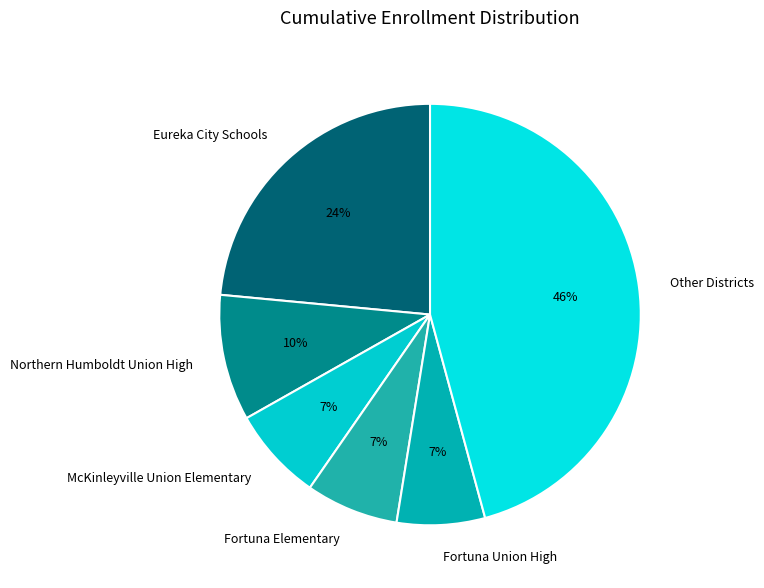

To the nearest percent, what percentage of the pie is Other Districts?

46%